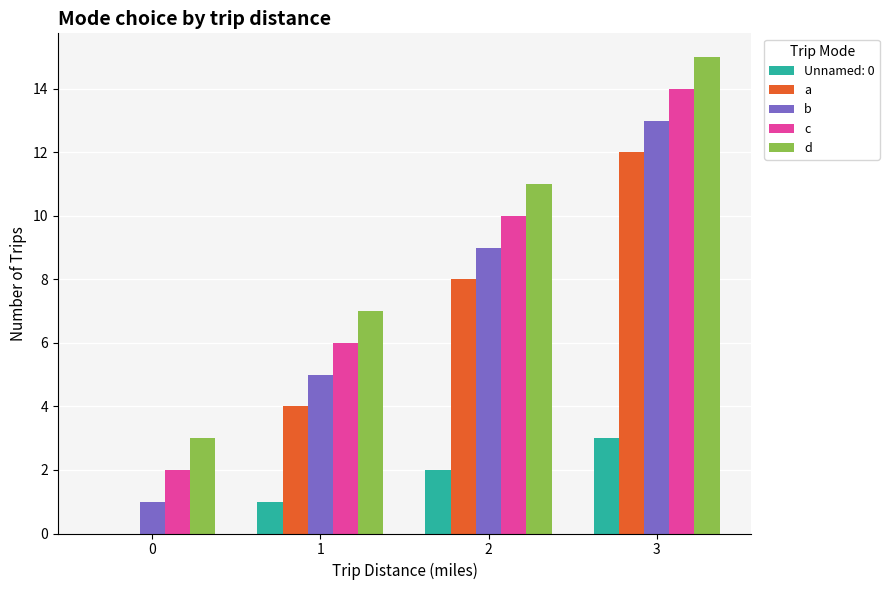

The a series shows 5 at 0. True or false?

False